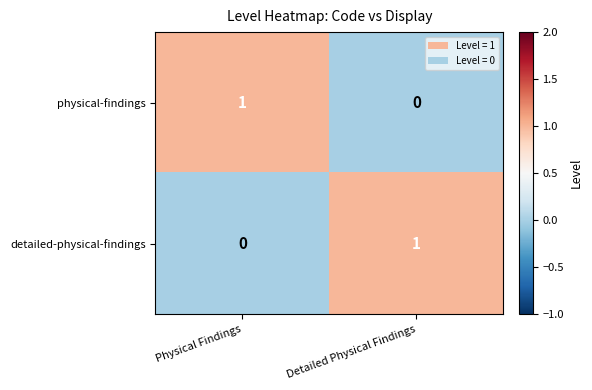

Is the value of physical-findings at Physical Findings greater than the value of detailed-physical-findings at Physical Findings?

Yes